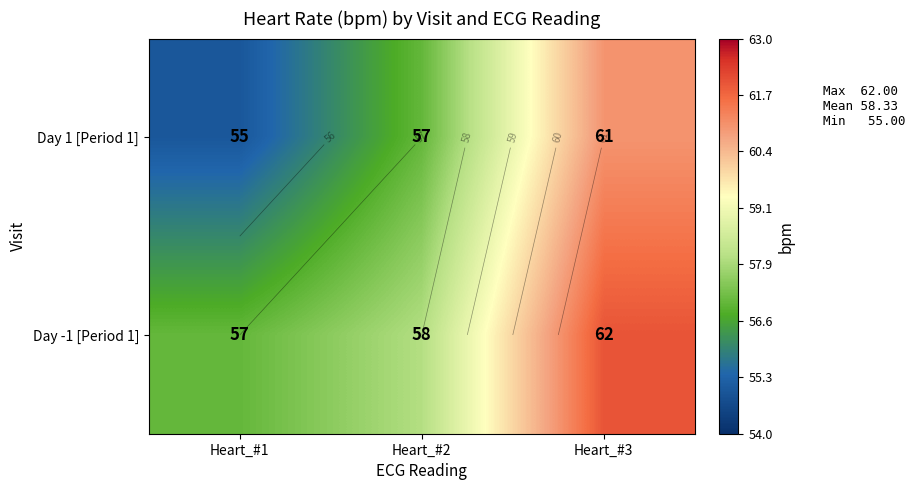

How many Day -1 [Period 1] values are between 57 and 62?

3